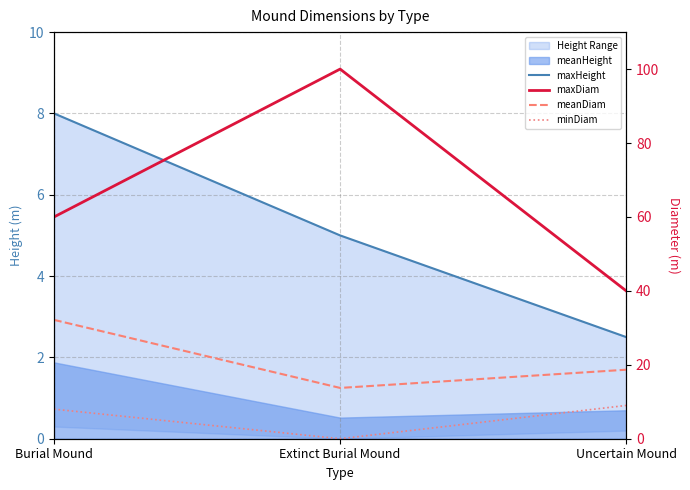

True or false: maxHeight has a value of 8.0 at Burial Mound.

True